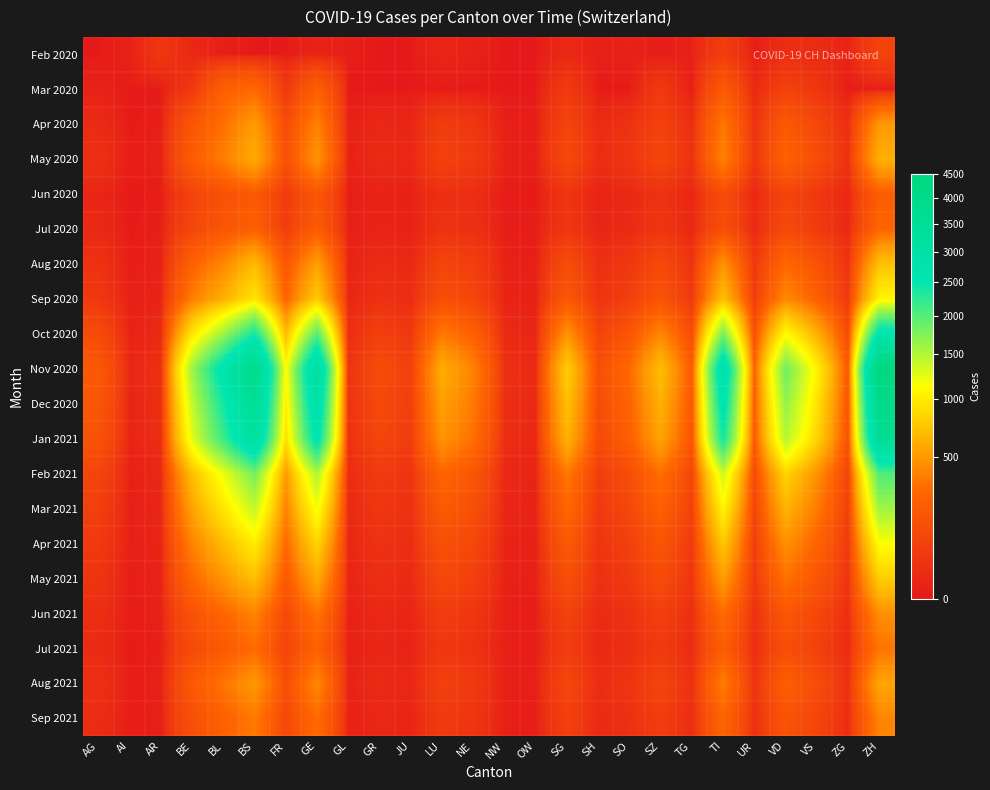

What is the difference between the highest and lowest values at TI?

2939